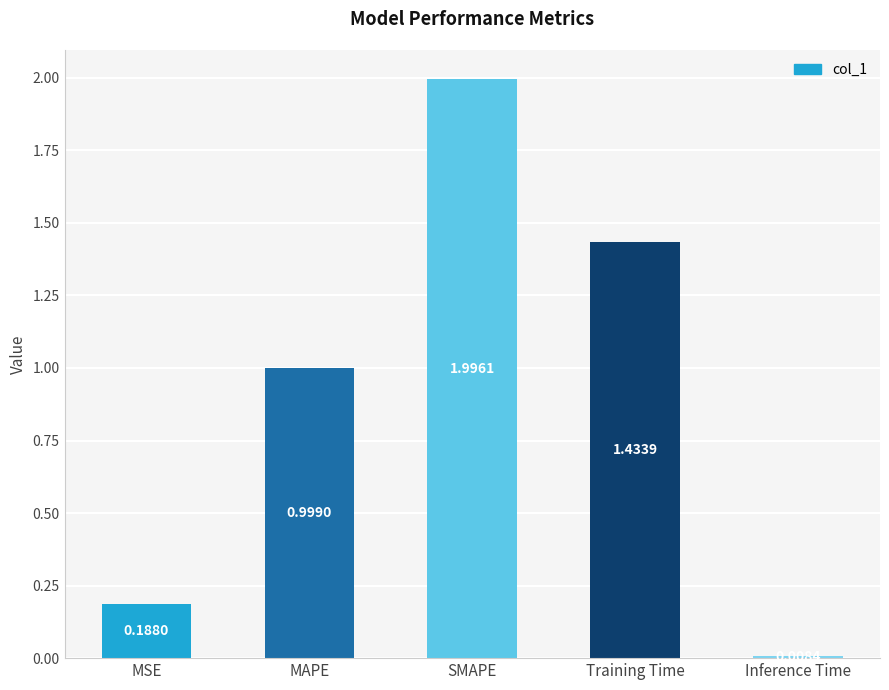

Approximately how many times larger is the value at MSE compared to Training Time?

0.1